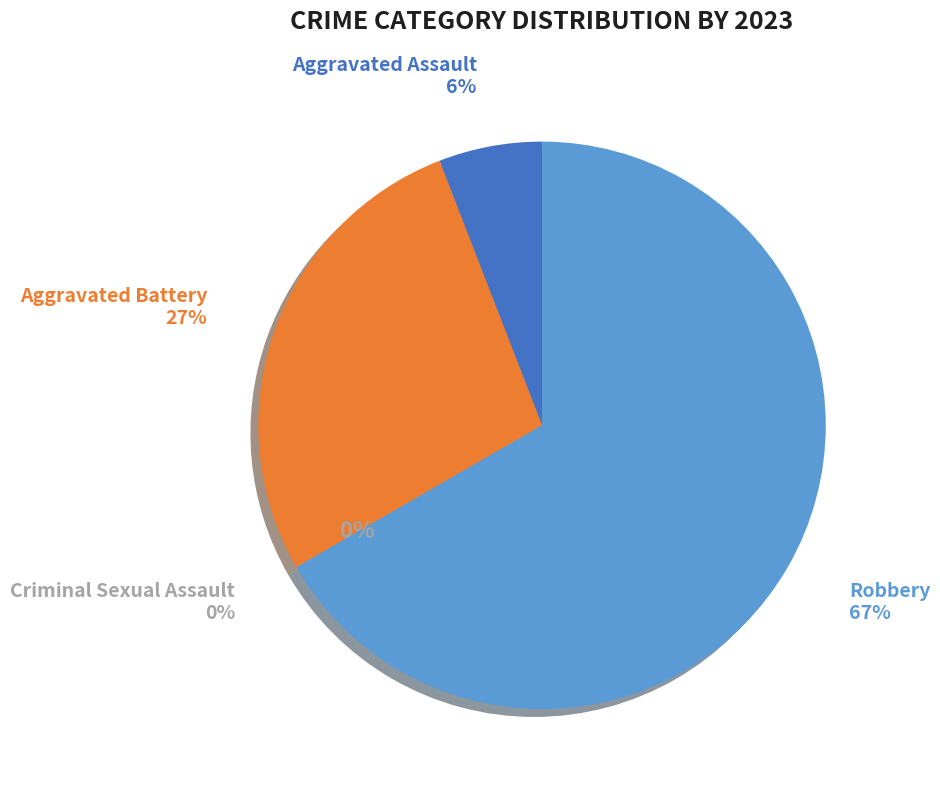

What portion of the pie excludes Aggravated Battery?

72.5%